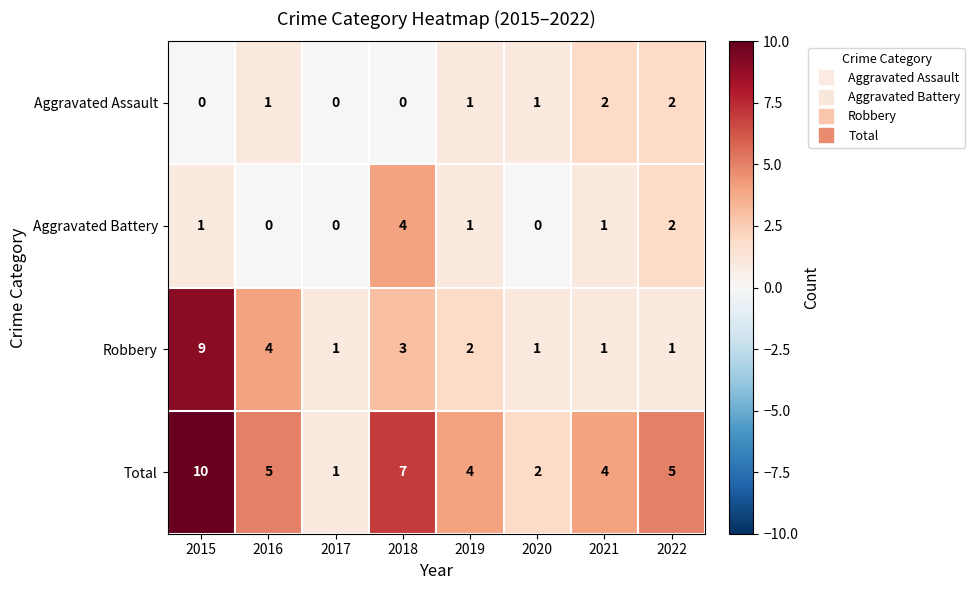

At which label does Total first exceed 5?

2015